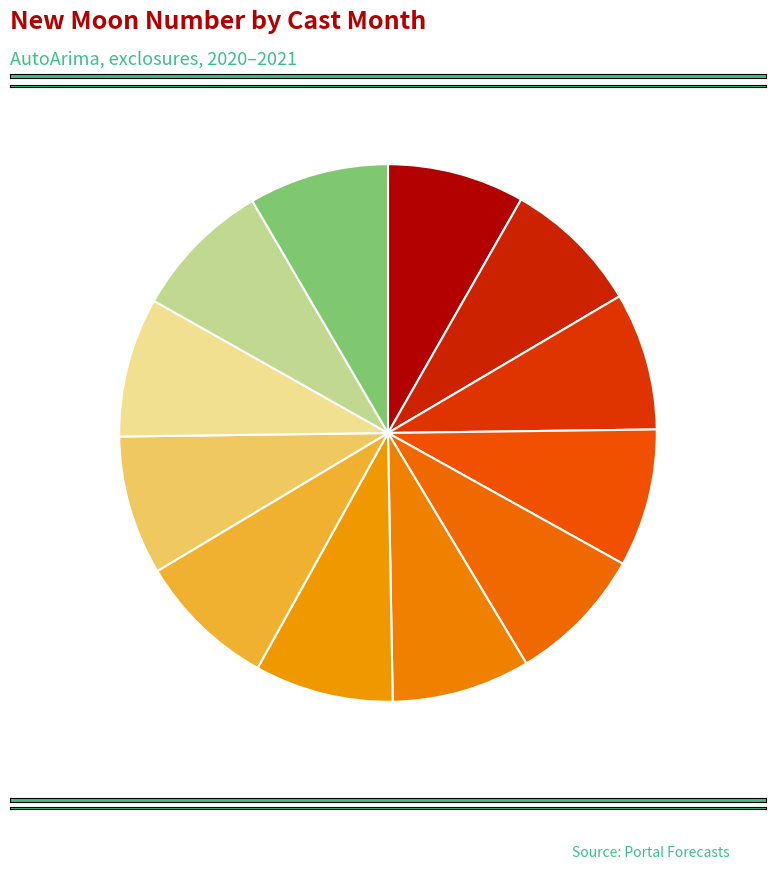

Is there a majority slice in this chart?

No